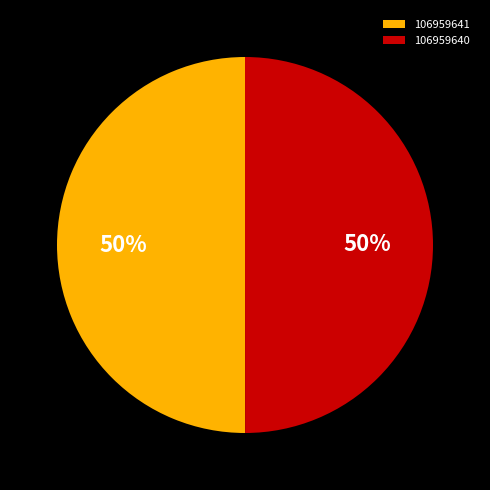

What percentage is the 106959640 slice, to the nearest percent?

50%